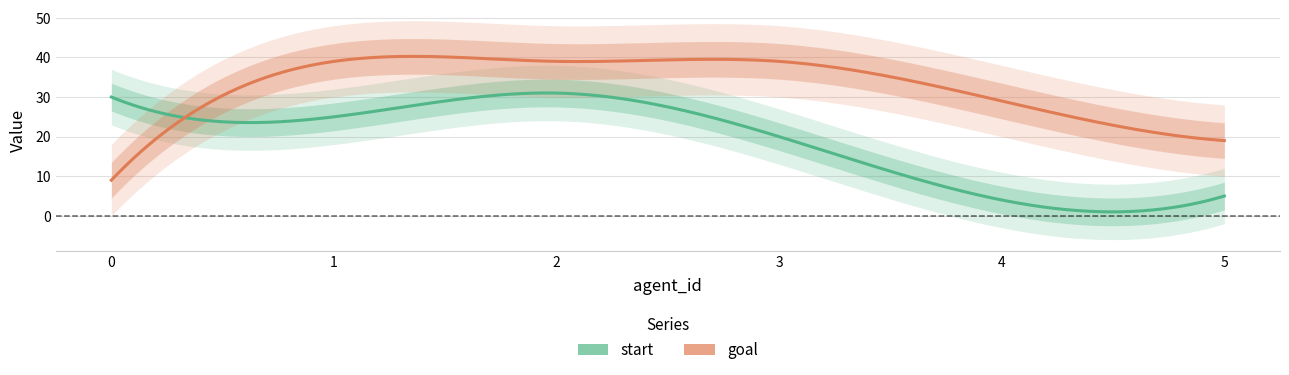

What is the total value across all series at 0?

39